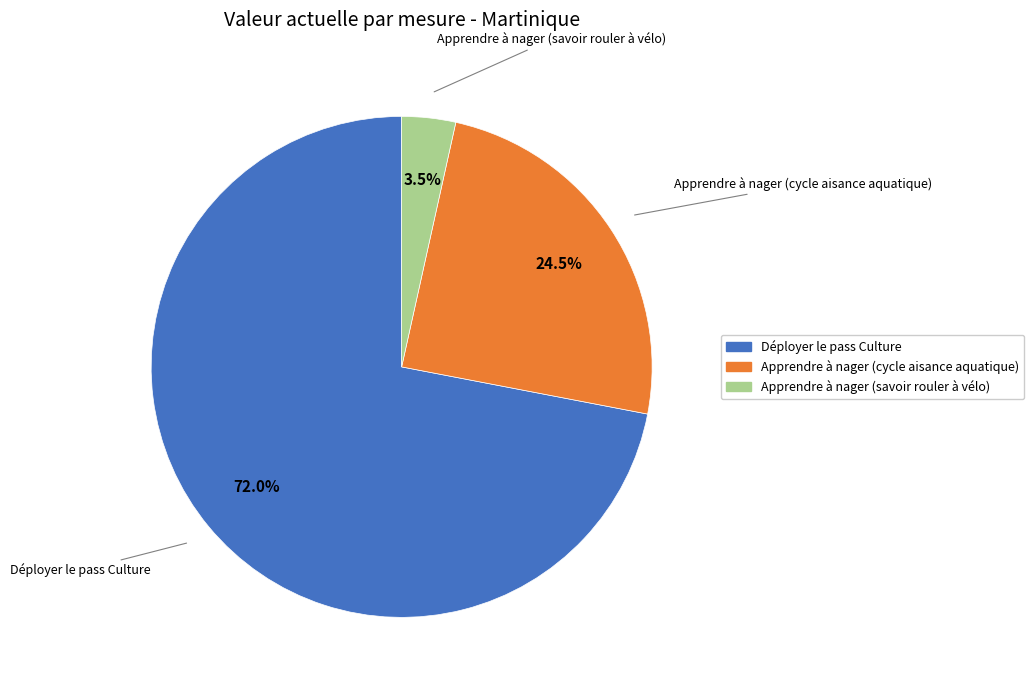

Rank the categories by value from lowest to highest.

Apprendre à nager (savoir rouler à vélo), Apprendre à nager (cycle aisance aquatique), Déployer le pass Culture